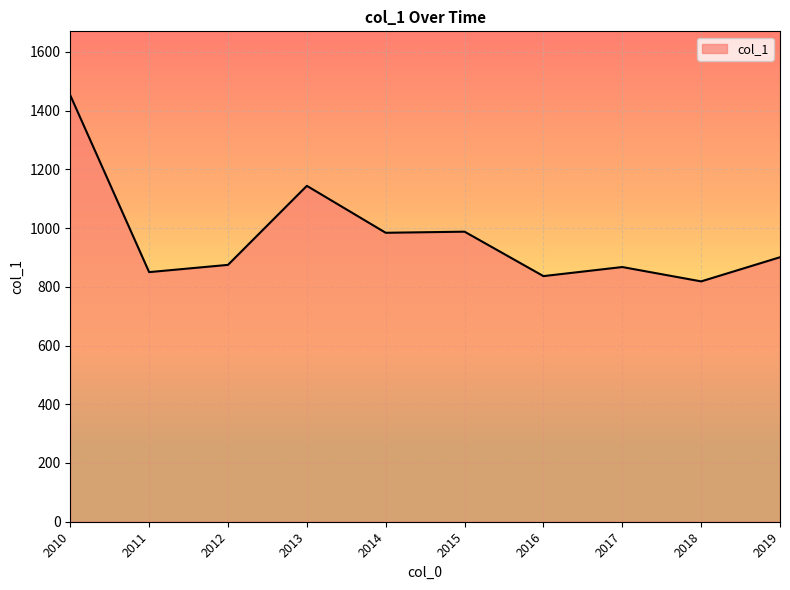

Which label corresponds to the smallest value in the chart?

2018